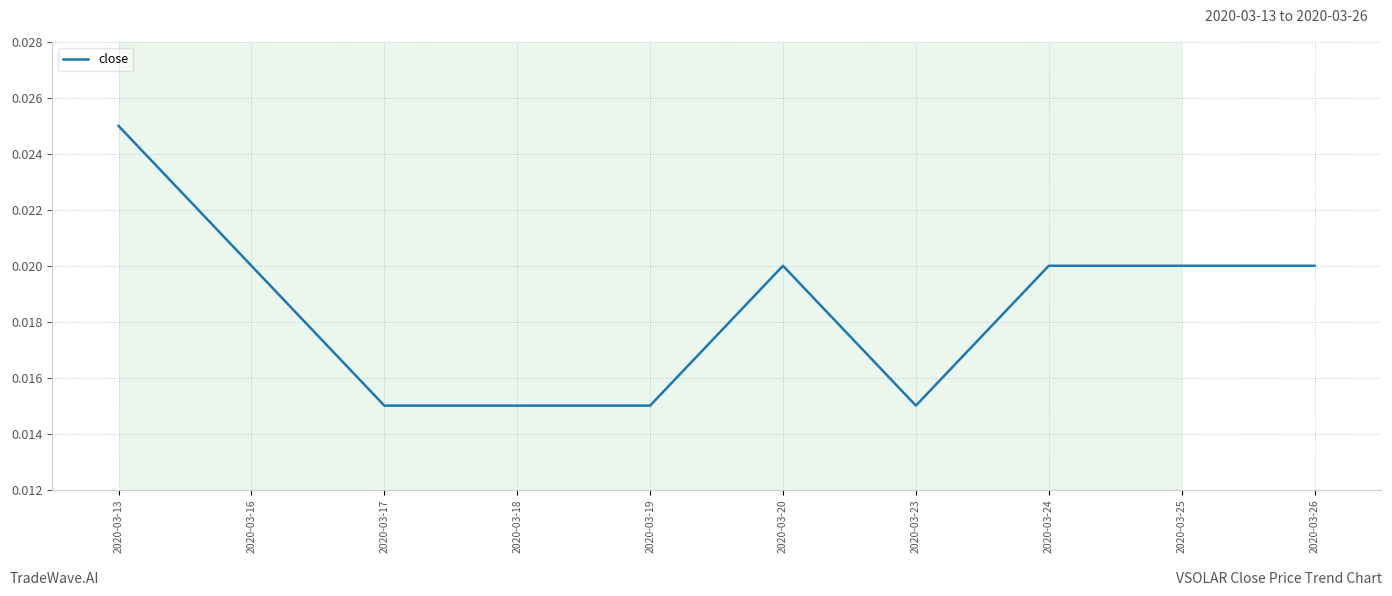

Which has a higher value, 2020-03-25 or 2020-03-13?

2020-03-13